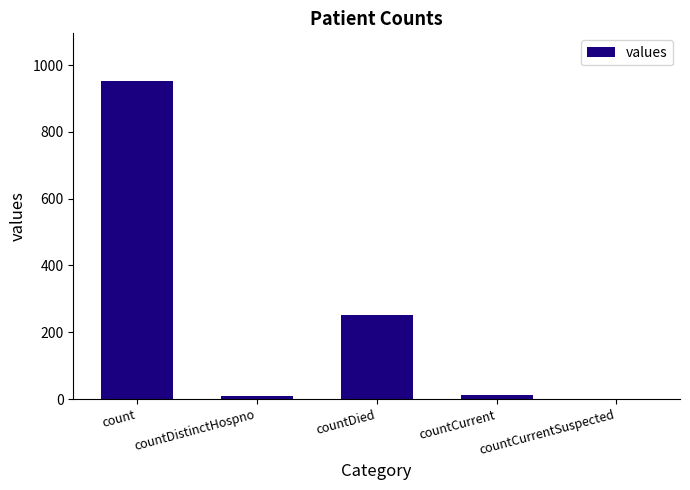

Which has a higher value, countCurrentSuspected or count?

count